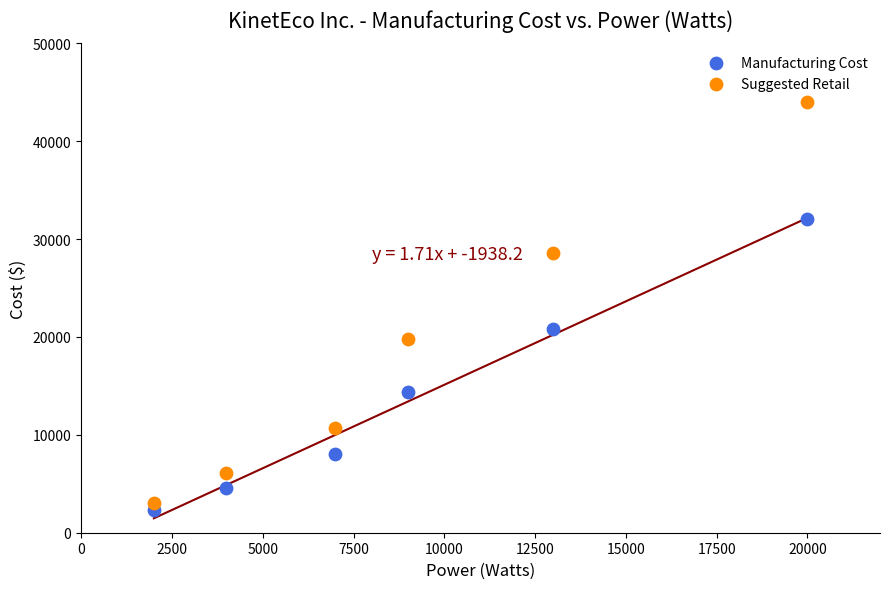

Which series contains the highest Y value?

Suggested Retail